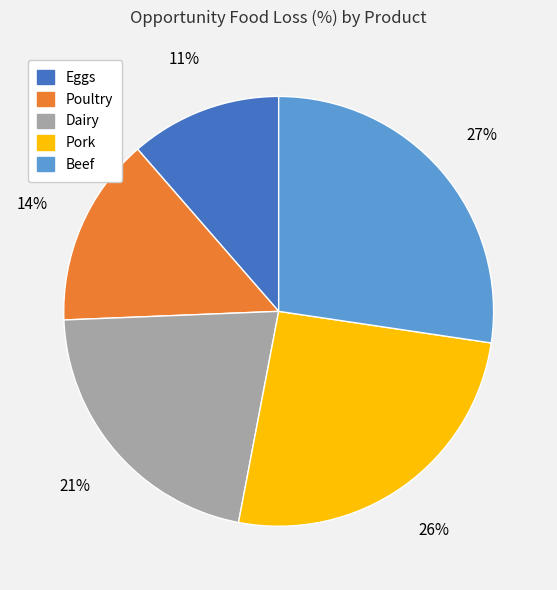

To the nearest percent, what is the difference between the largest and smallest slice percentages?

16%